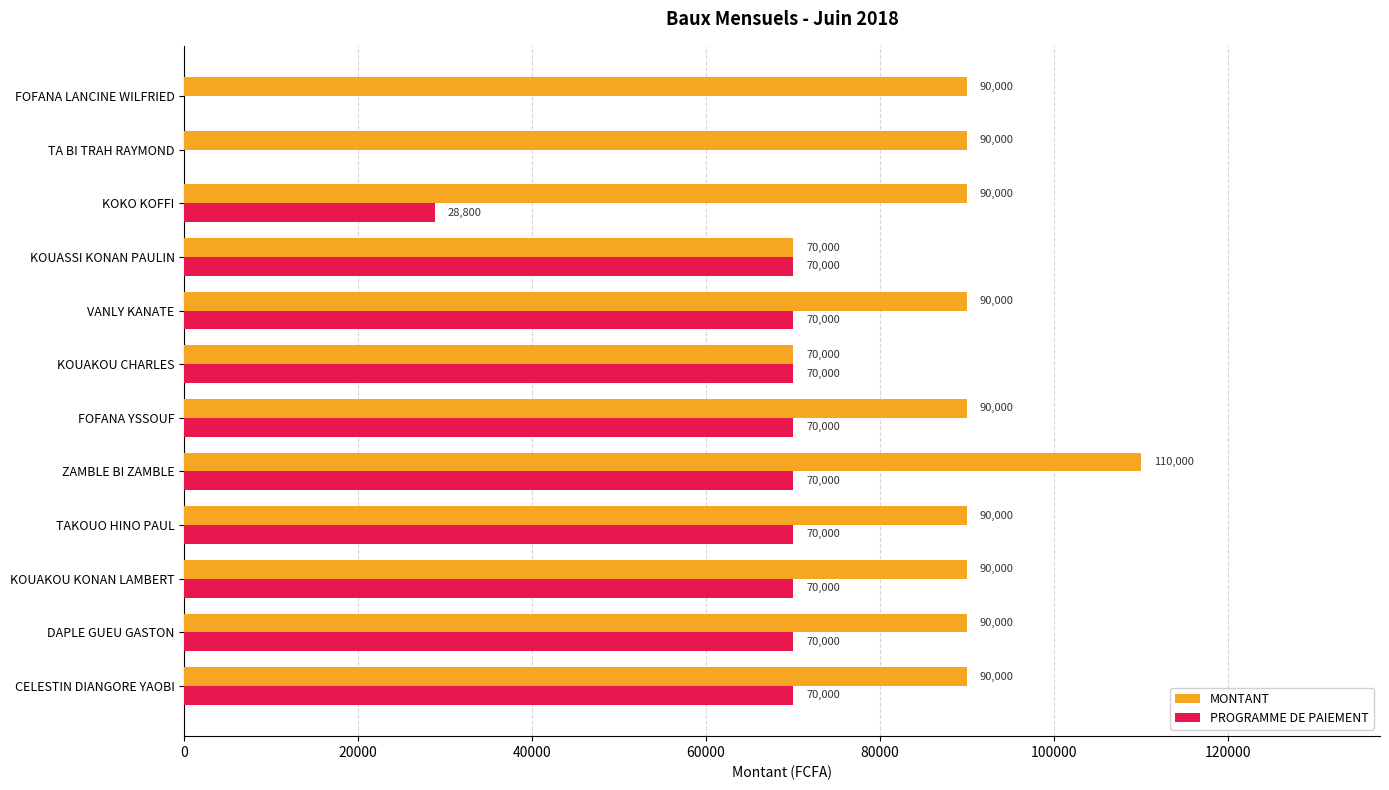

What value does the PROGRAMME DE PAIEMENT series have at KOUAKOU KONAN LAMBERT?

70000